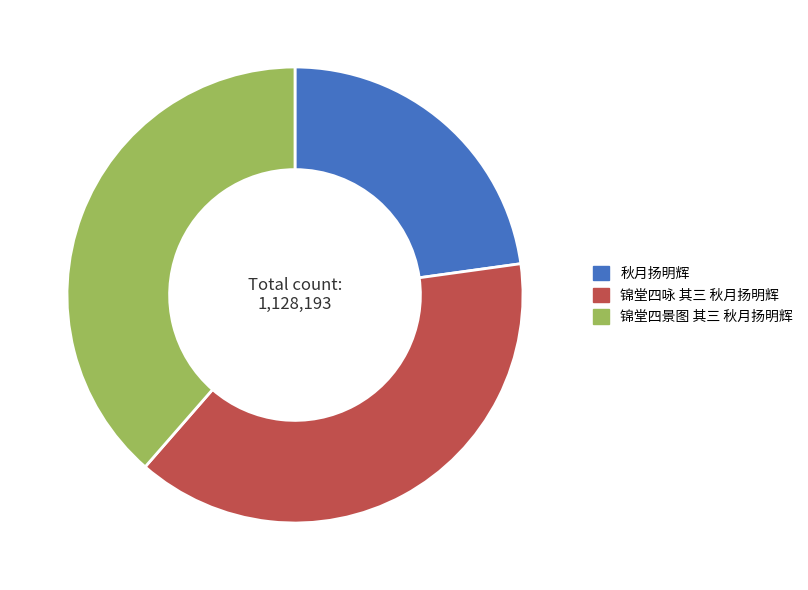

Does 秋月扬明辉 account for over 50% of the chart?

No